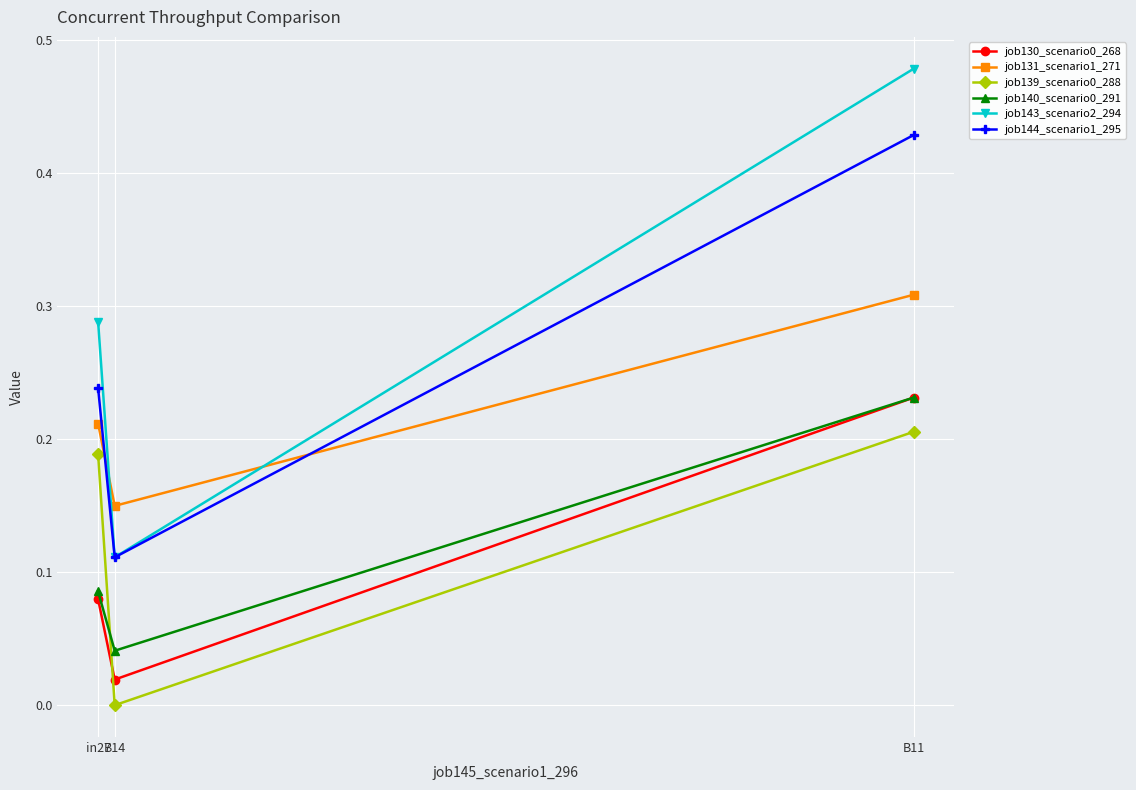

At which label does job130_scenario0_268 reach its peak?

B11